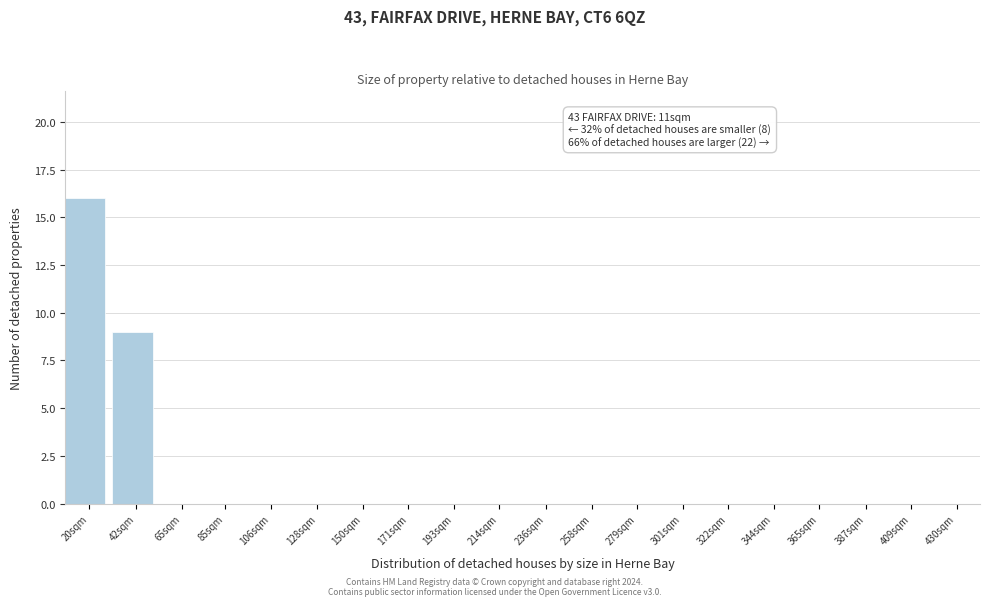

Reading left to right, list all the values displayed in this chart.

20sqm=16	42sqm=9	65sqm=0	85sqm=0	106sqm=0	128sqm=0	150sqm=0	171sqm=0	193sqm=0	214sqm=0	236sqm=0	258sqm=0	279sqm=0	301sqm=0	322sqm=0	344sqm=0	365sqm=0	387sqm=0	409sqm=0	430sqm=0